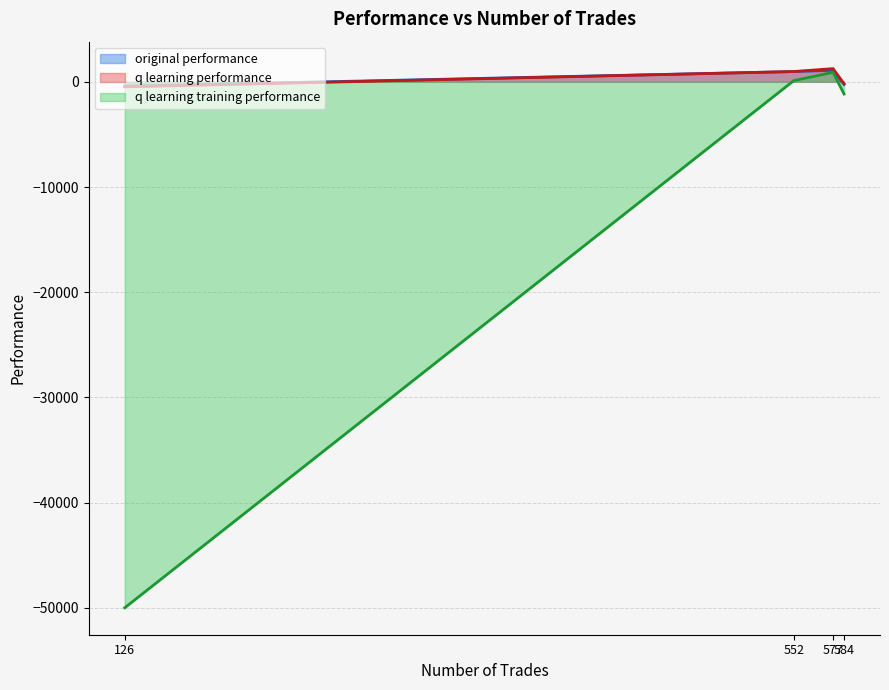

Which series has the largest range (max minus min)?

q learning training performance